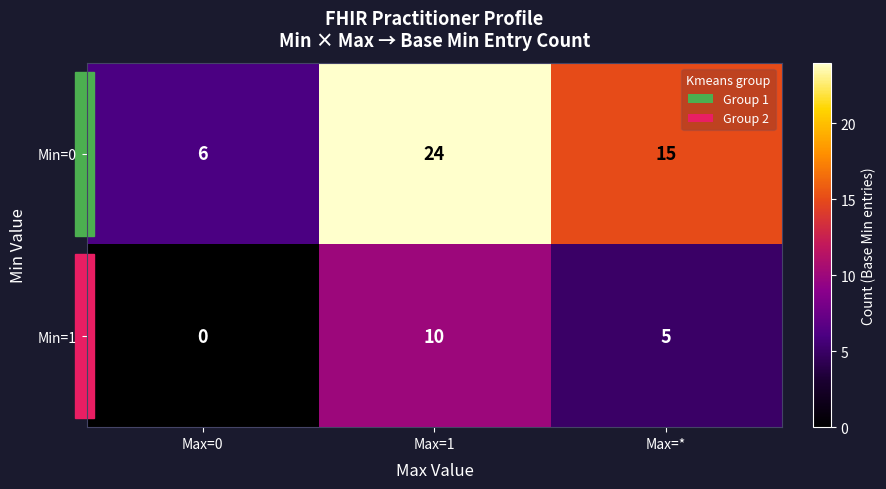

What is the difference between the highest and lowest values at Max=1?

14